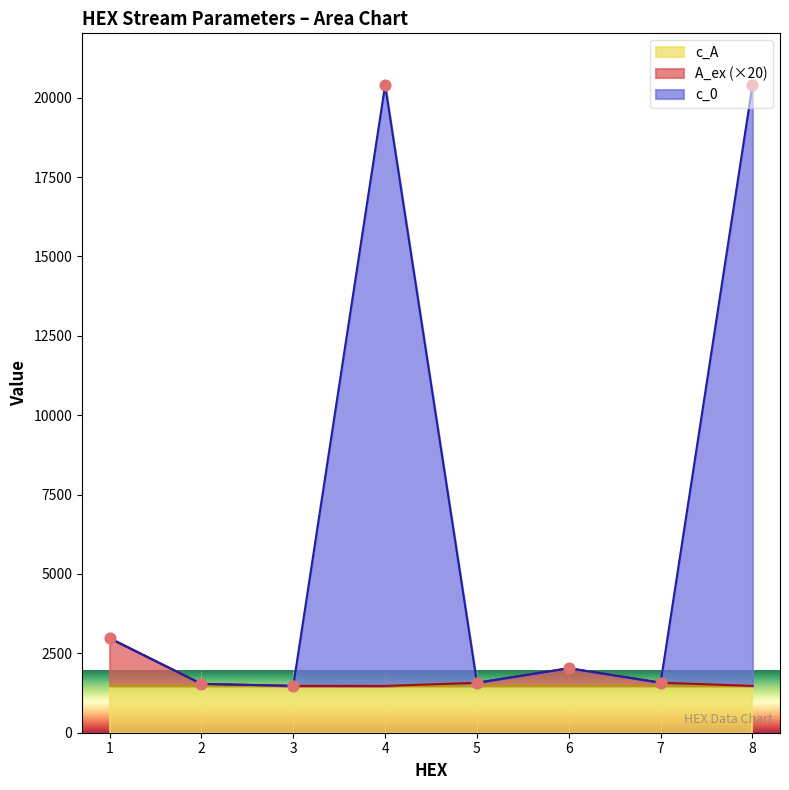

Which series has the largest Y range (max minus min)?

c_0